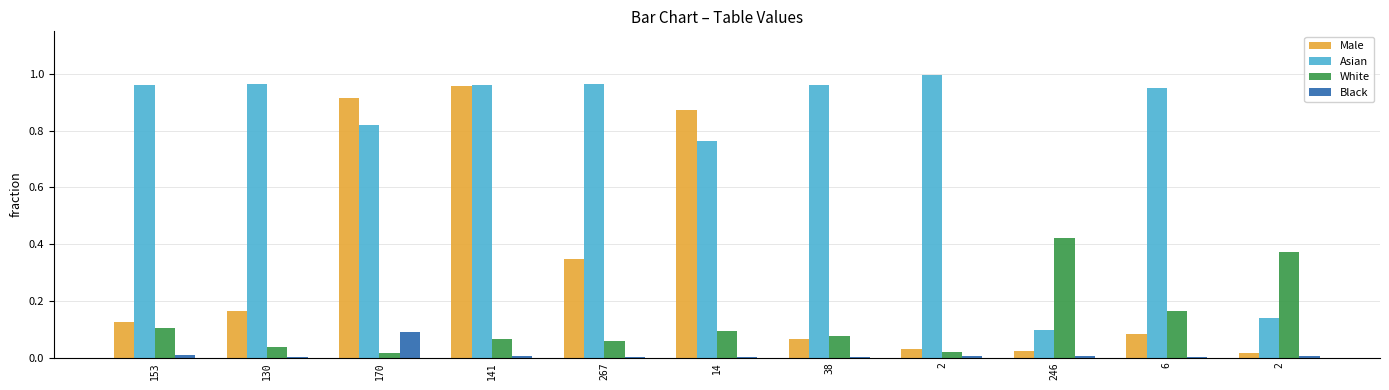

How many groups of bars are there?

11